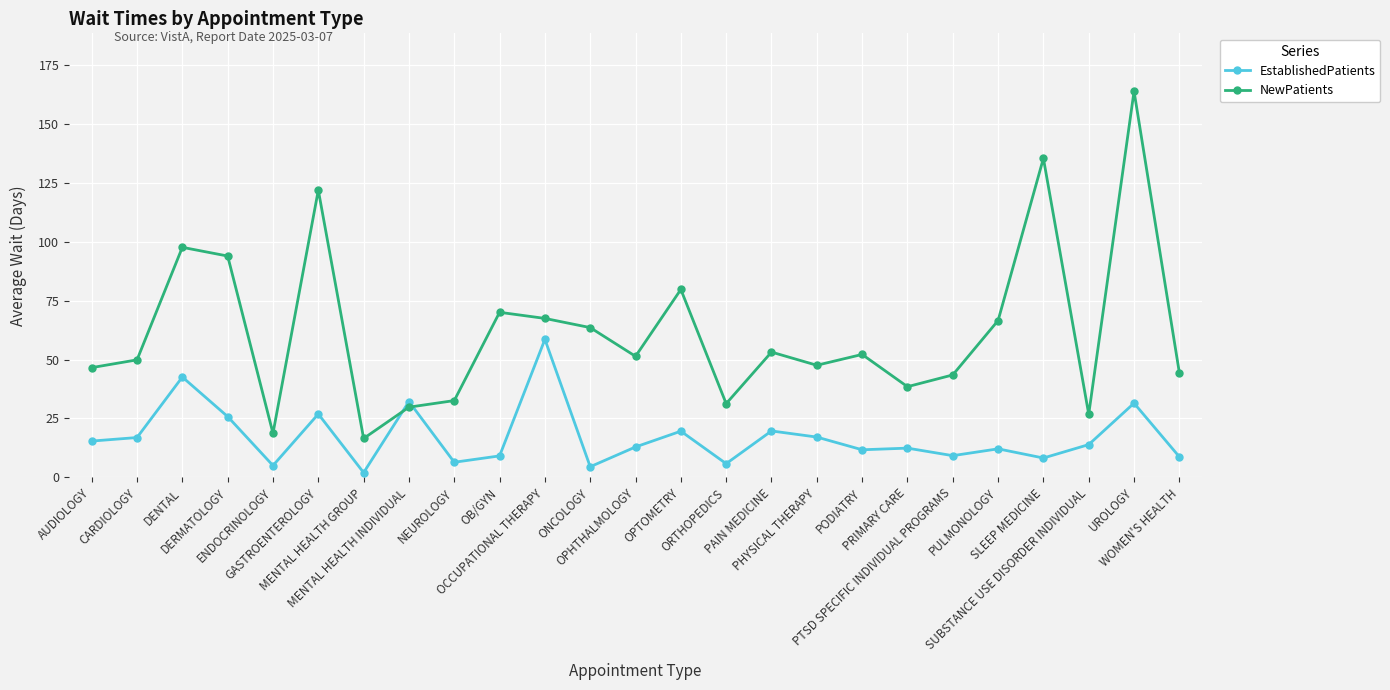

What is the average value of the NewPatients series?

61.8